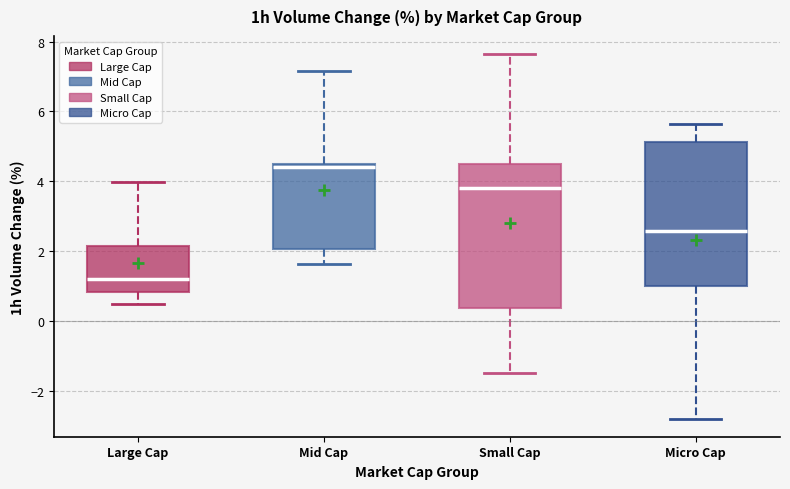

Reading left to right, transcribe this box plot: for each box, give where its median line is, the range the box spans, and where its two whiskers end, as read against the y-axis. The values are not printed on the chart, so give them approximately, as read against the axis.

Large Cap: median 1.2, box 0.8 to 2.2, whiskers 0.4 to 4.0
Mid Cap: median 4.4, box 2.0 to 4.6, whiskers 1.6 to 7.2
Small Cap: median 3.8, box 0.4 to 4.6, whiskers -1.4 to 7.6
Micro Cap: median 2.6, box 1.0 to 5.2, whiskers -2.8 to 5.6